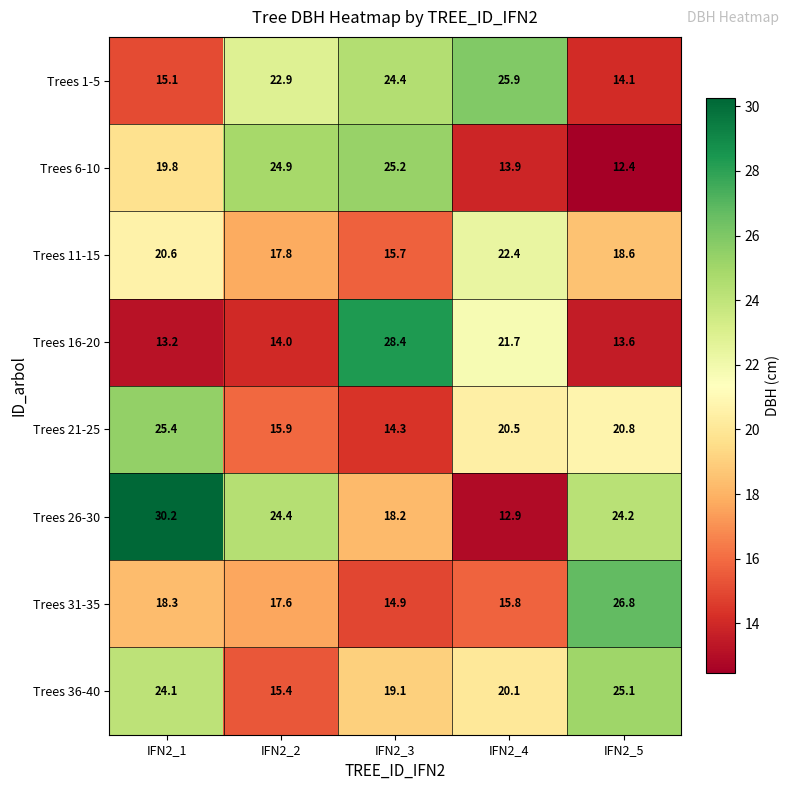

What is the minimum value shown in the chart?

12.4